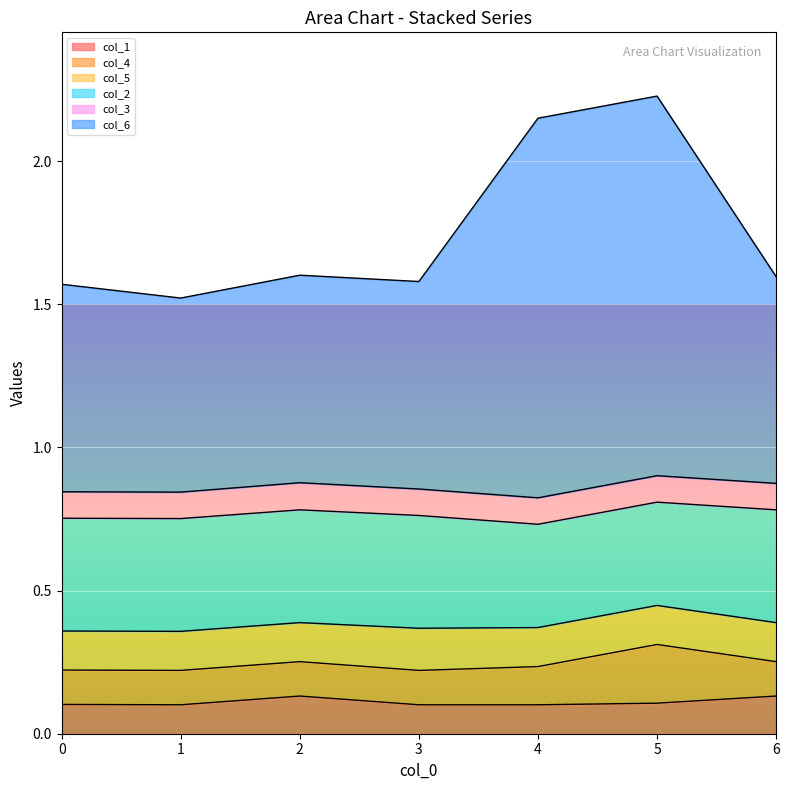

The col_6 series shows 0.7 at 5. True or false?

False